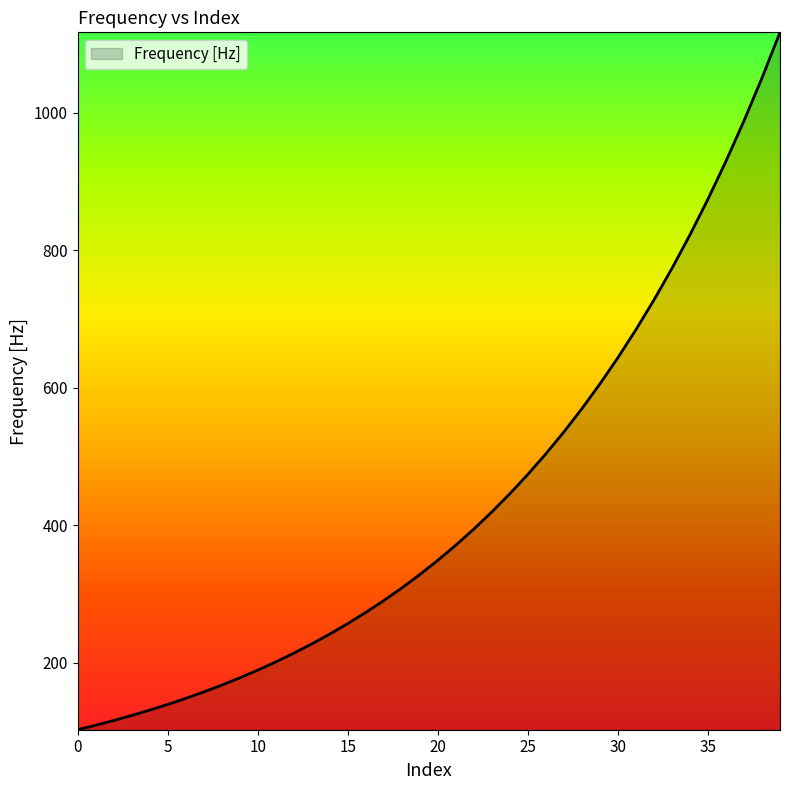

What is the difference between the maximum and minimum values?

1014.5